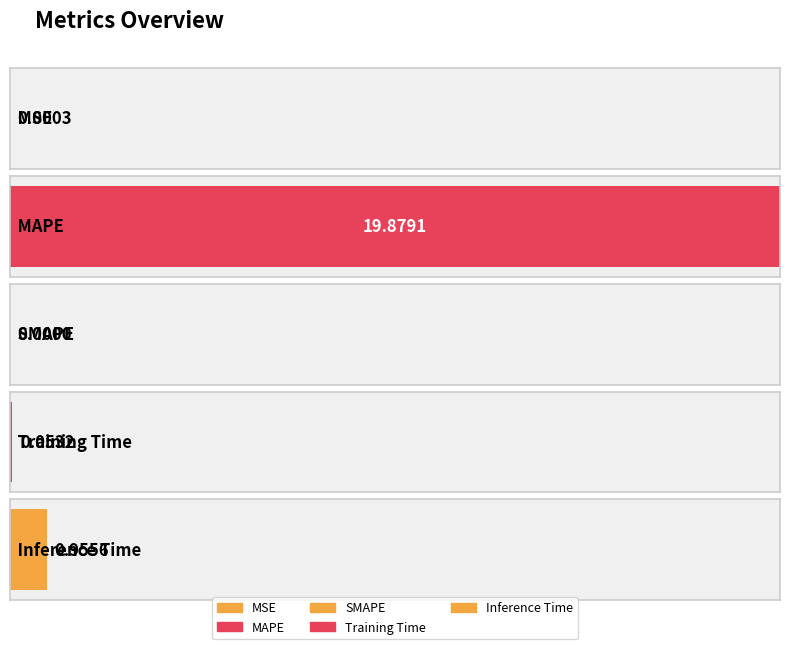

What is the label of the 5th bar from the right?

MSE